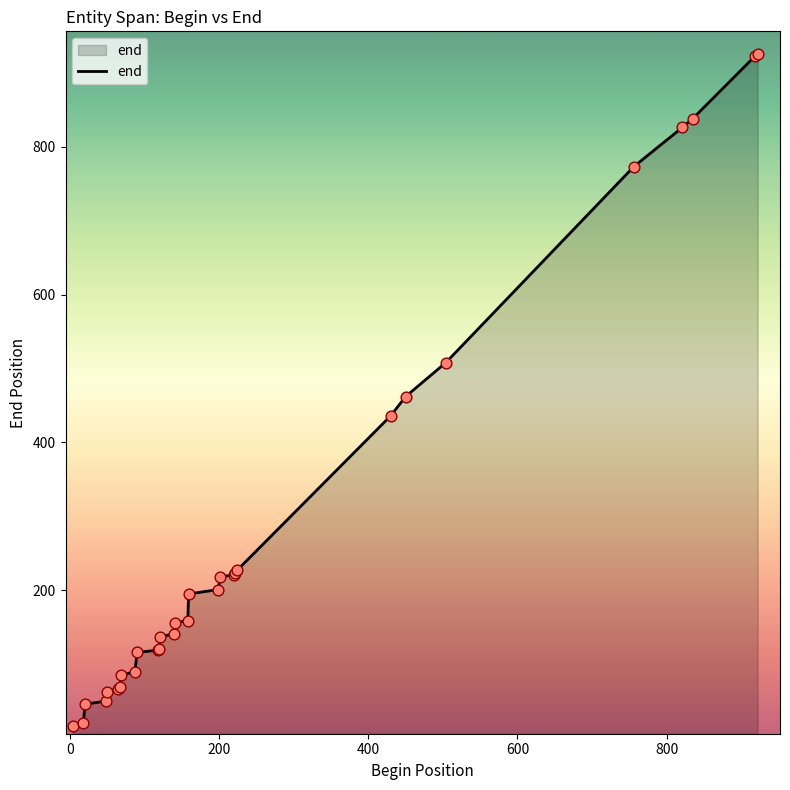

What is the difference between the maximum and minimum values?

910